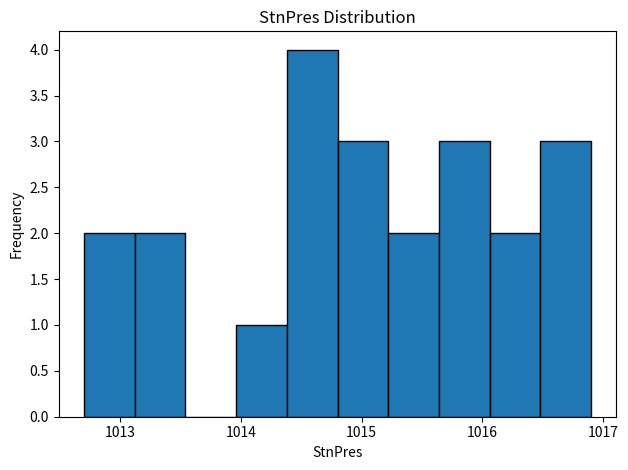

Over which range of the x-axis is the bar tallest?

1014.38 to 1014.80